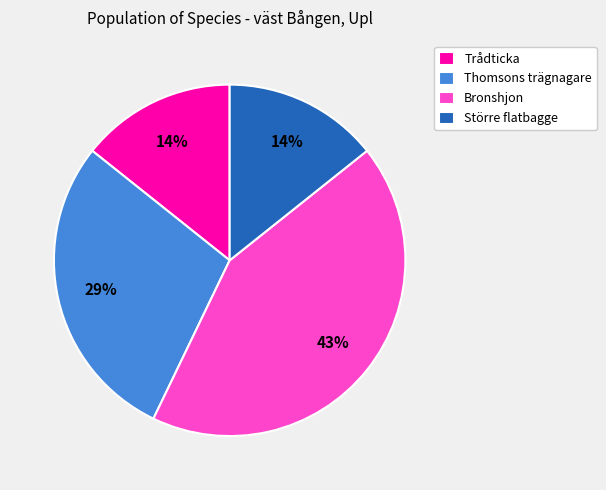

True or false: Trådticka accounts for 14% of the total.

True